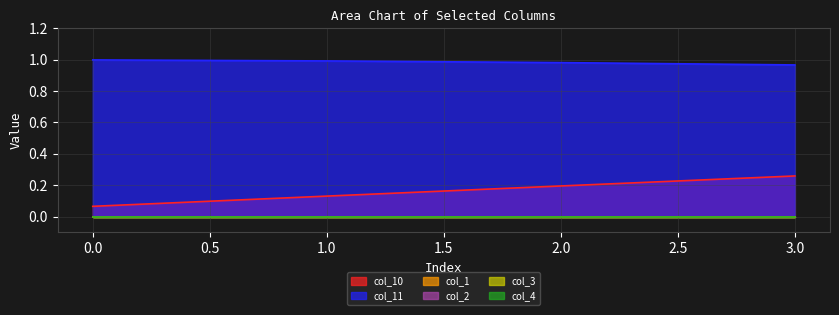

What is the sum of all col_10 values?

0.6